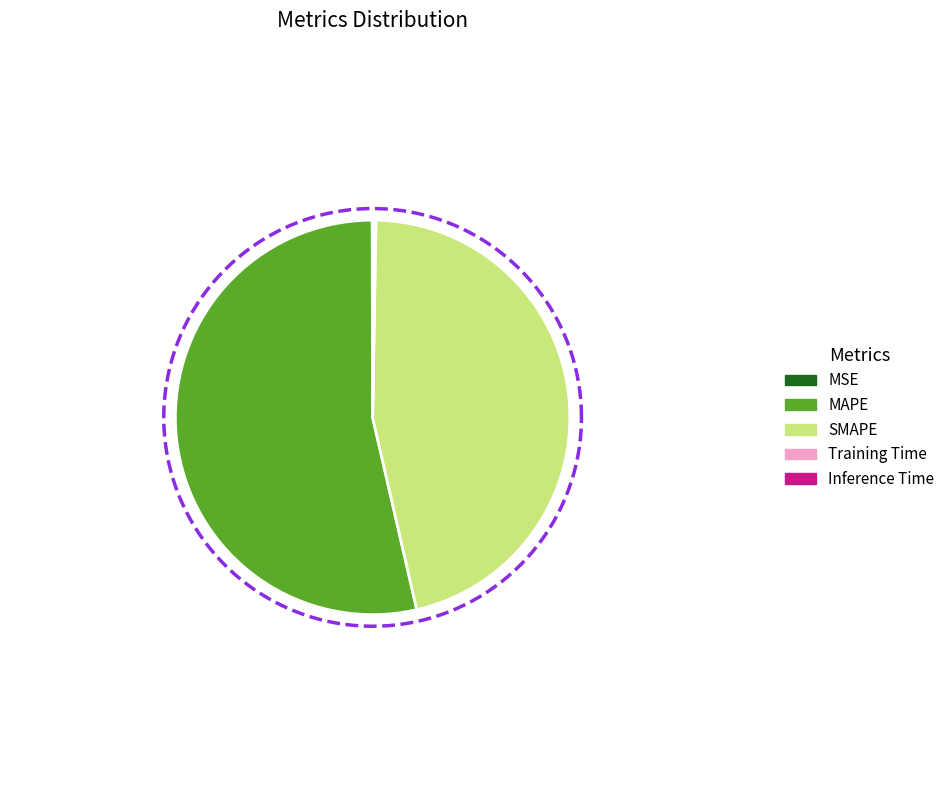

Do SMAPE and Training Time together represent more than half of the pie?

No